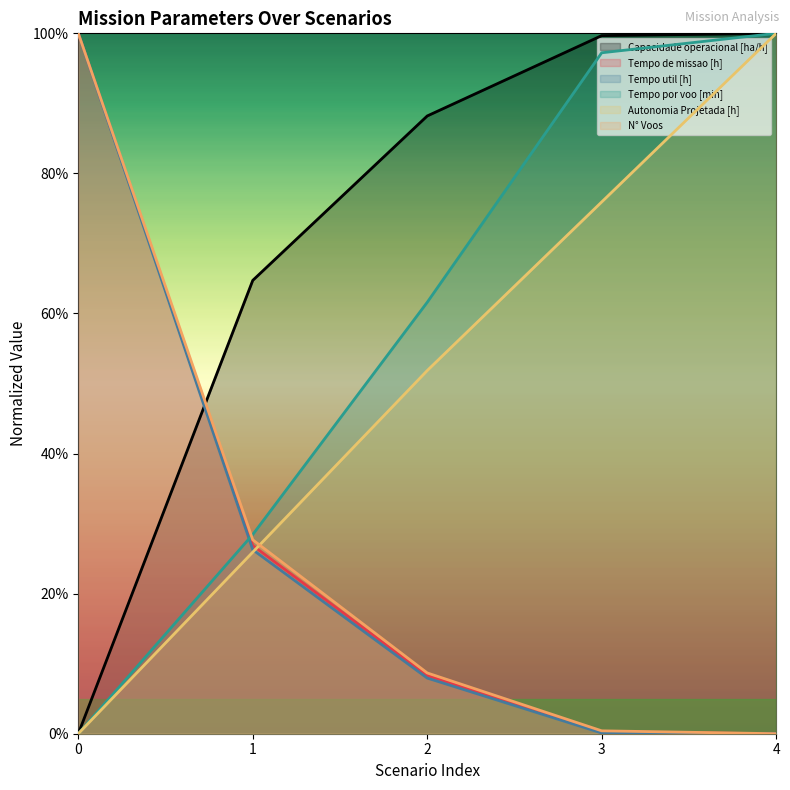

How many data points does each series have?

5